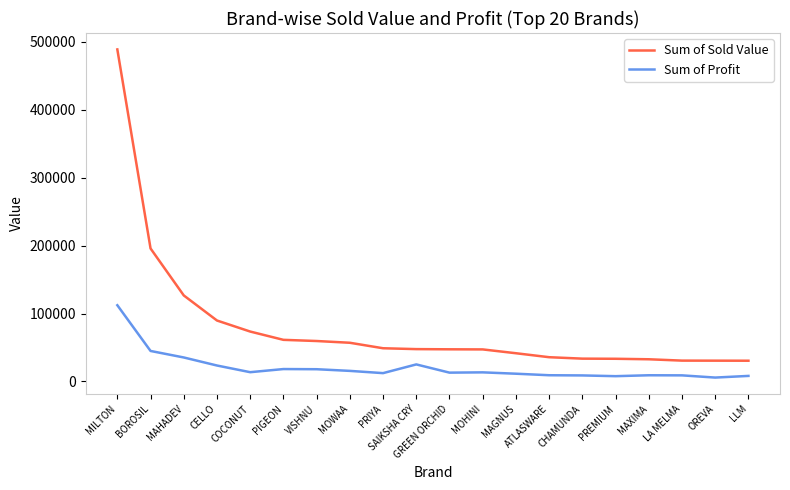

Which series has the widest spread of values?

Sum of Sold Value